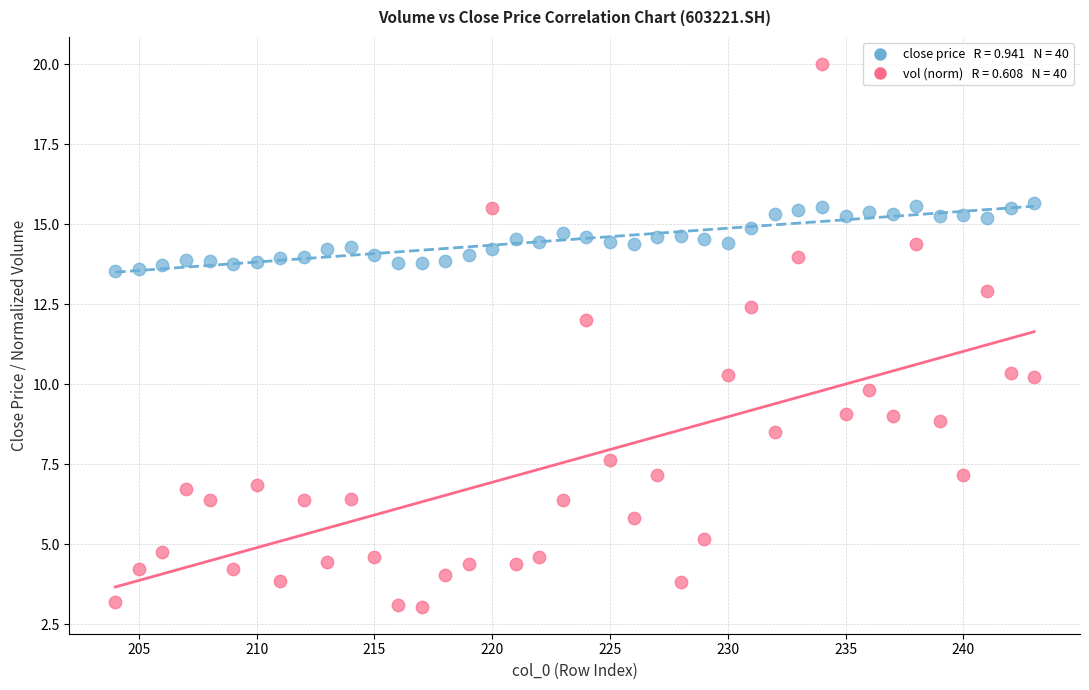

Across all data points, what is the range of Y values (max minus min)?

16.9